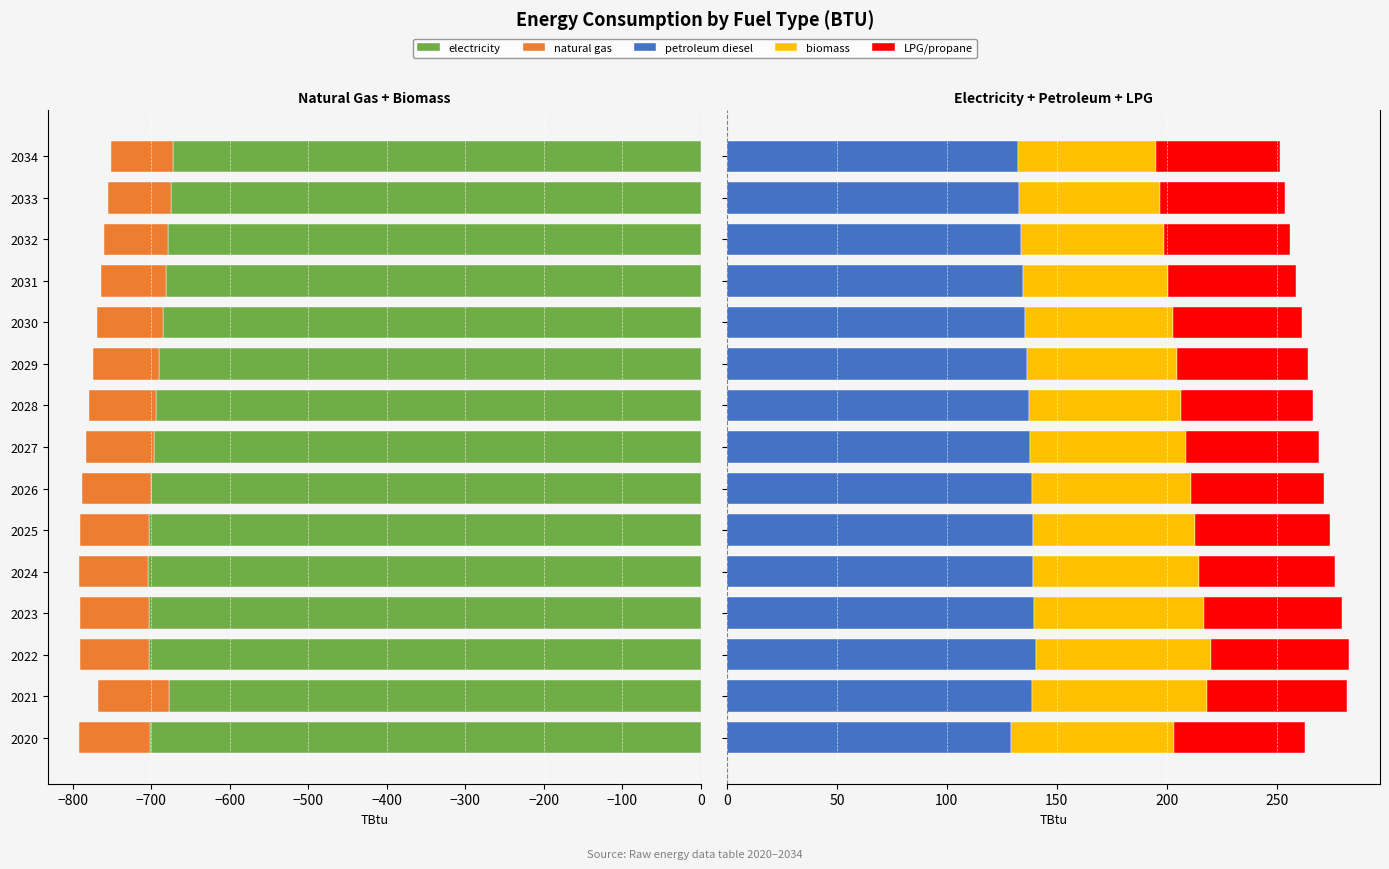

Does the chart contain stacked bars?

No